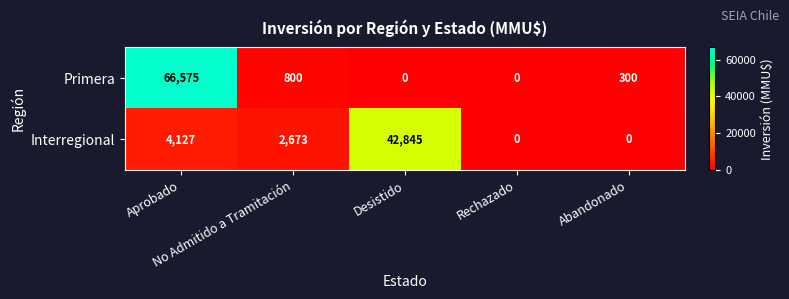

At which category is the sum across all series the highest?

Aprobado